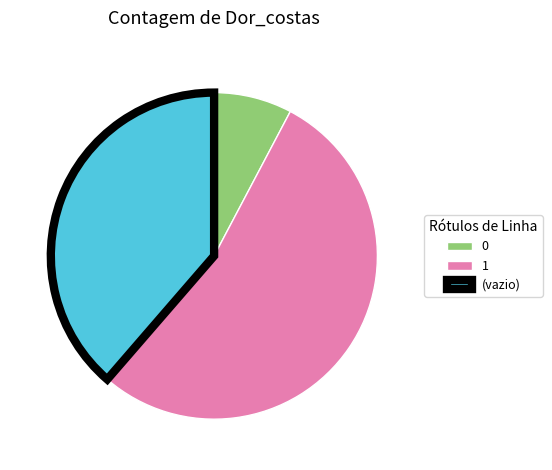

Do (vazio) and 0 together represent more than half of the pie?

No